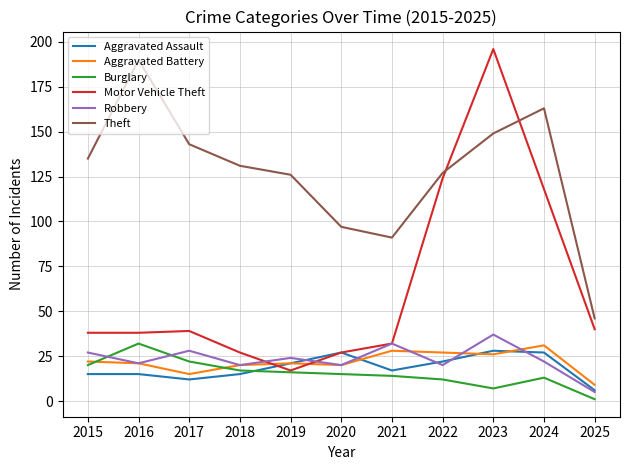

Between 2018 and 2022, which series saw the biggest shift?

Motor Vehicle Theft